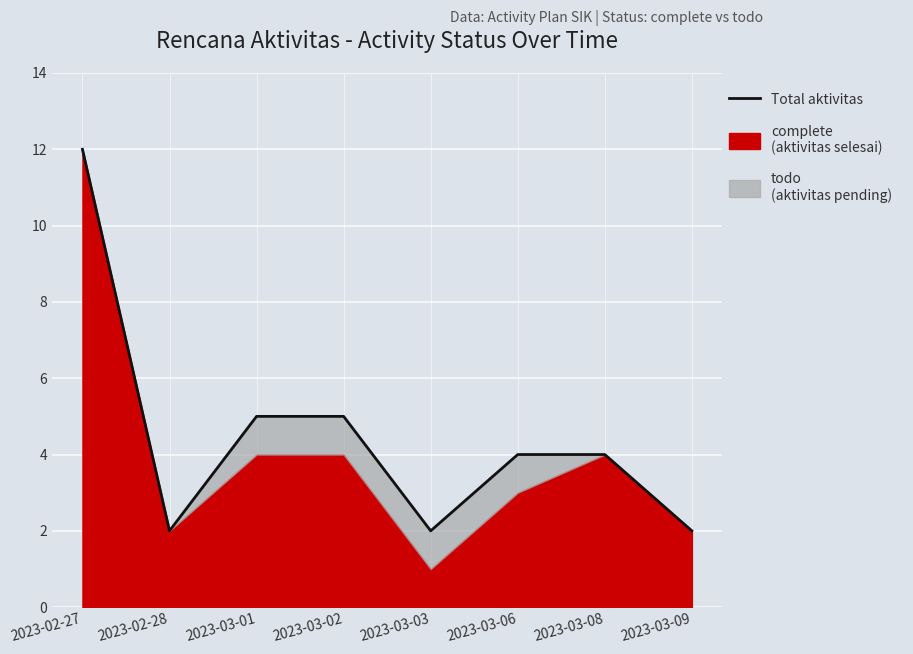

What is the approximate value at 2023-03-06, to the nearest 5?

5